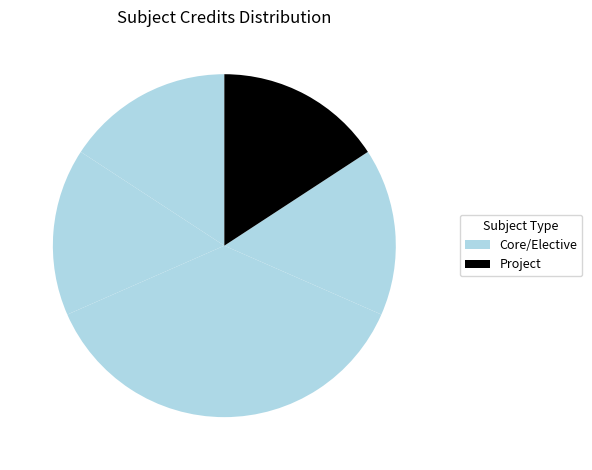

How many segments does this pie chart have?

5